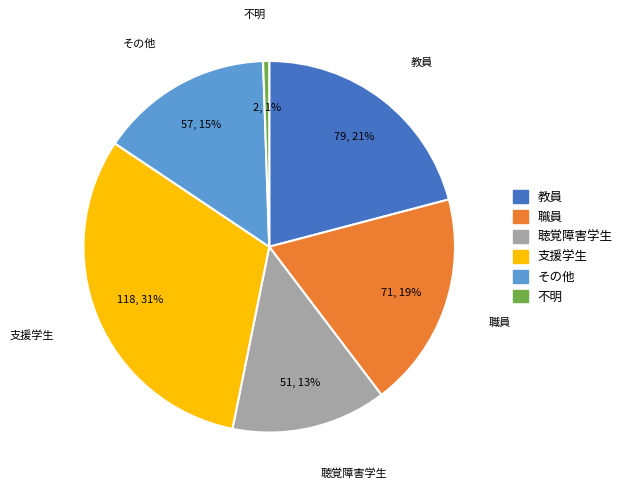

Is there a majority slice in this chart?

No